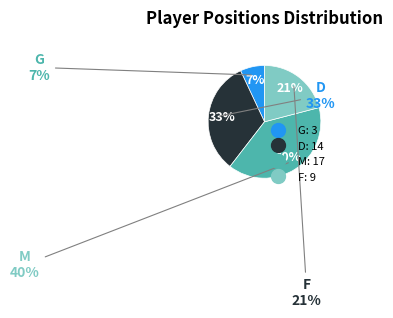

Rank the categories by value from highest to lowest.

M, D, F, G